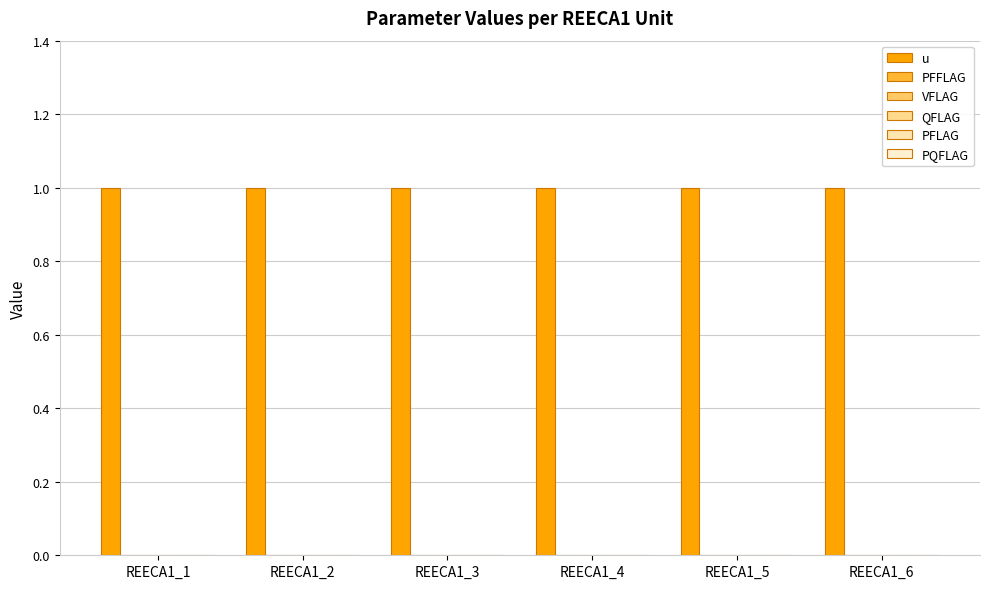

What is the sum of all u values?

6